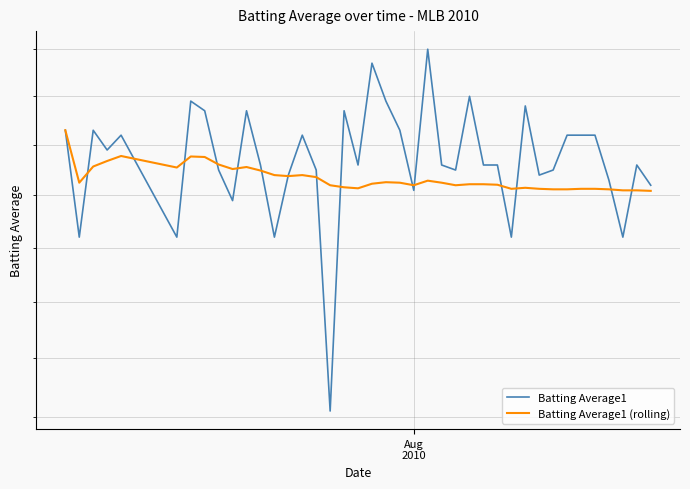

Does the chart have visible grid lines?

Yes